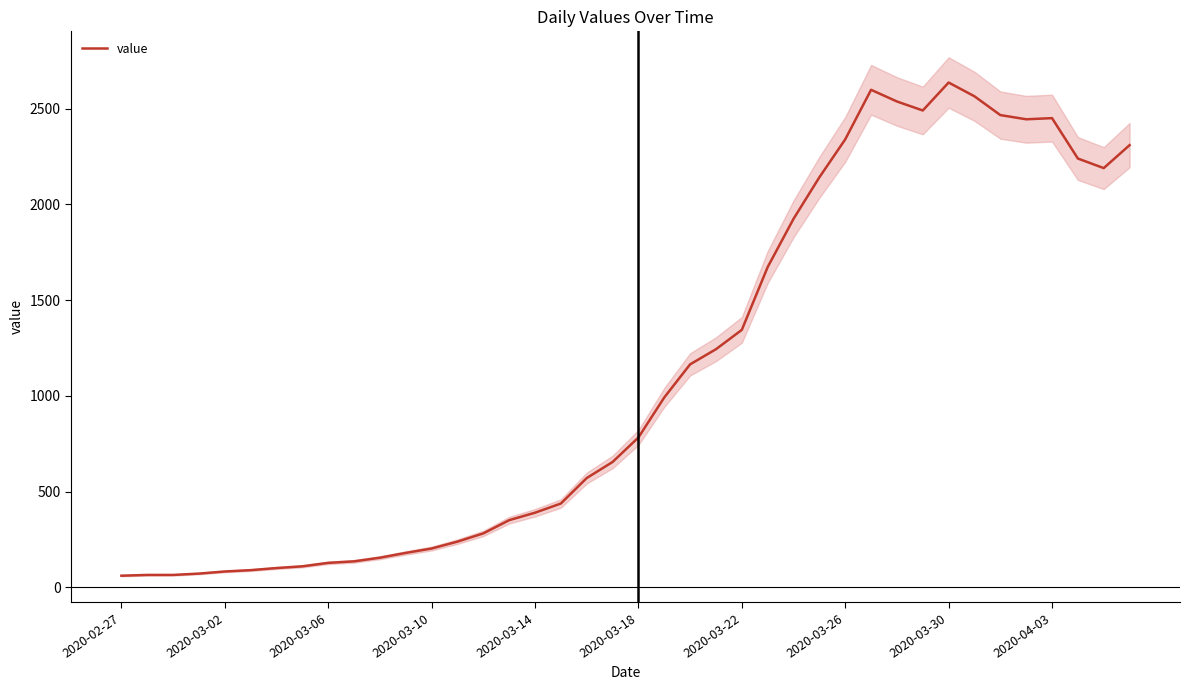

What is the highest value of the value series?

2637